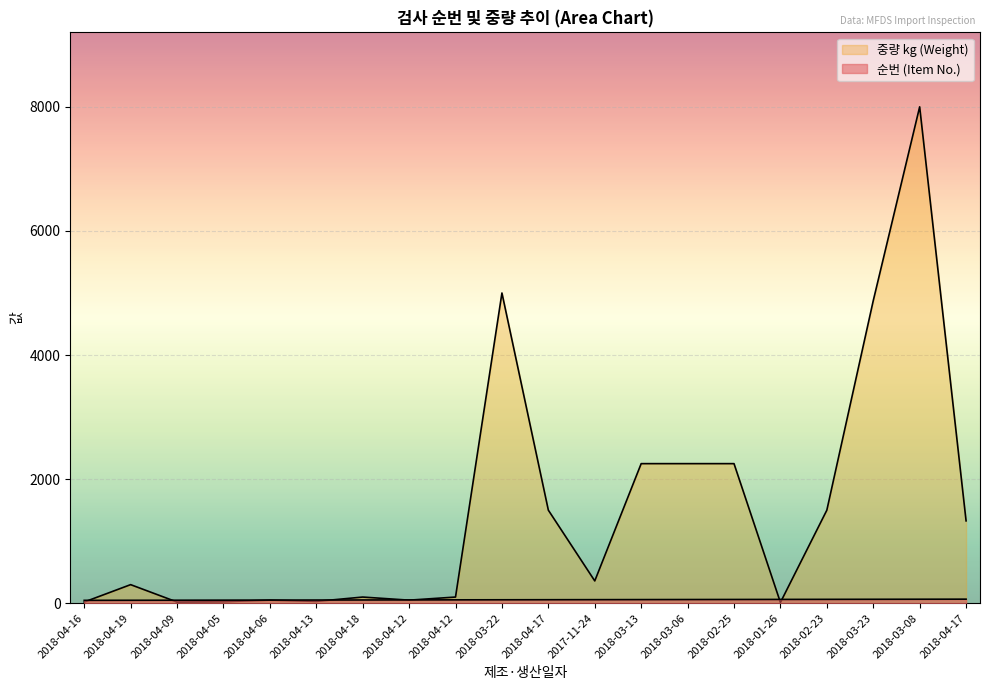

What is the maximum value for 중량 kg (Weight)?

8000